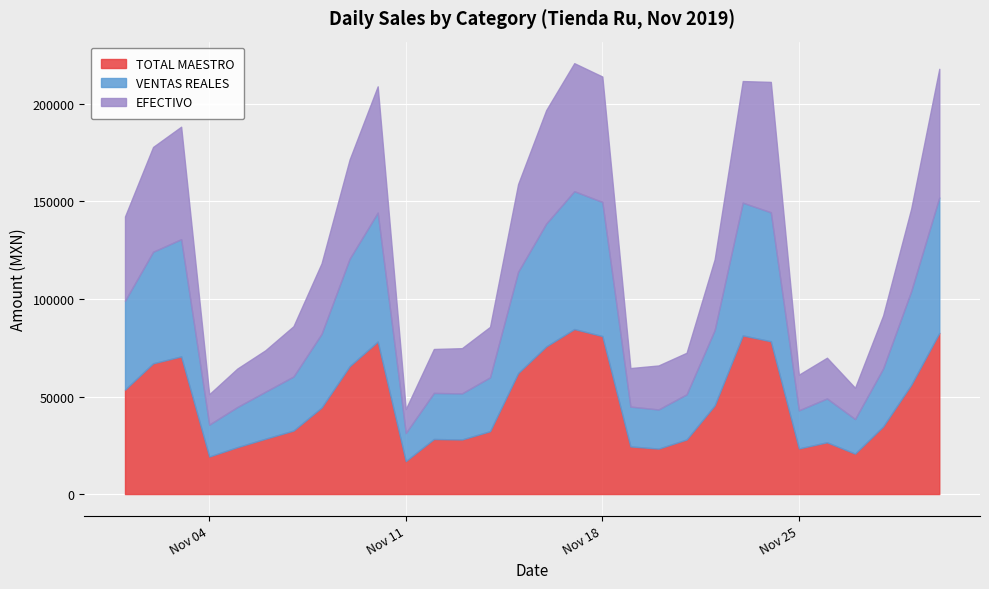

The VENTAS REALES series shows 4198.0 at 2019-11-04. True or false?

False